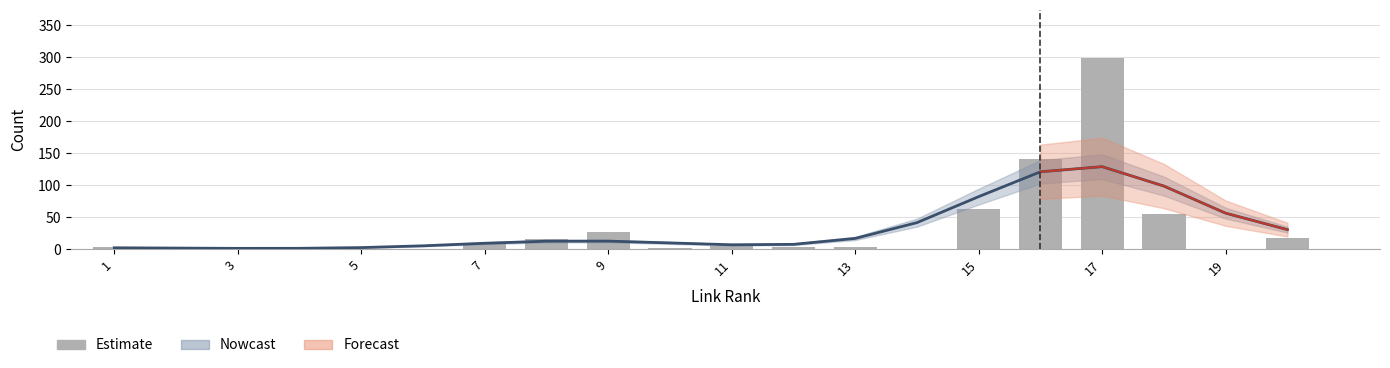

Which has a higher value, 13 or 7?

7